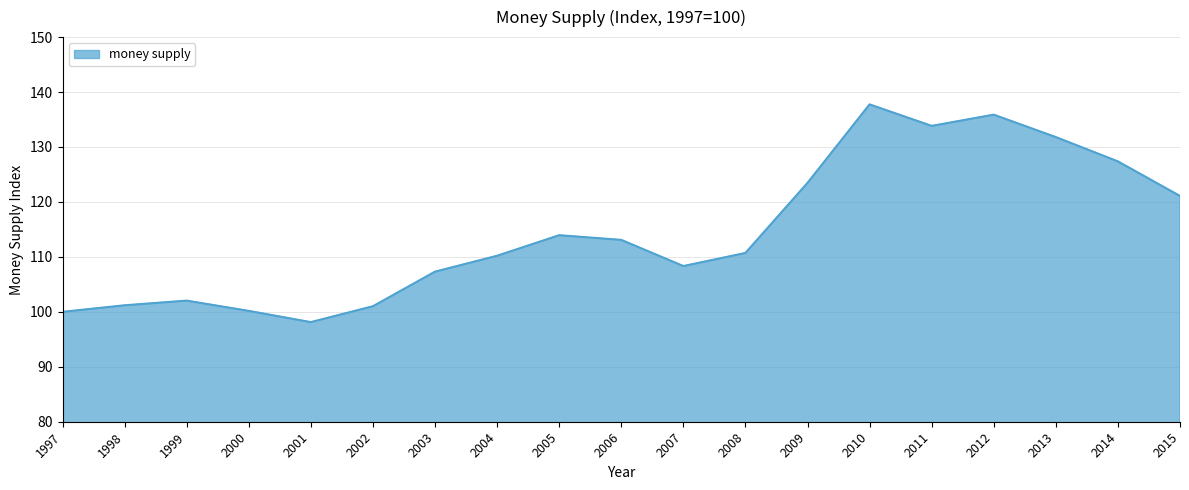

What is the approximate value at 2008?

110.7